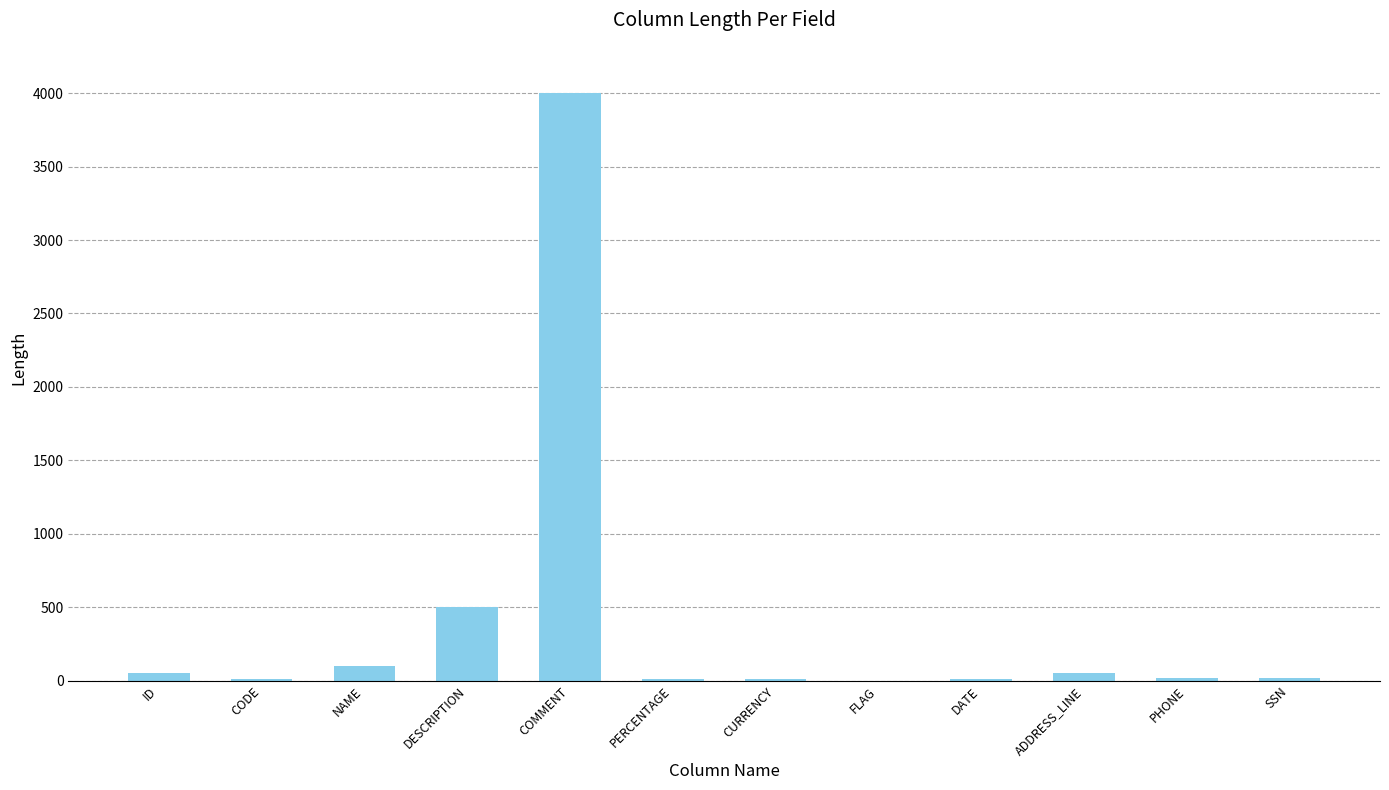

Are the bars horizontal?

No